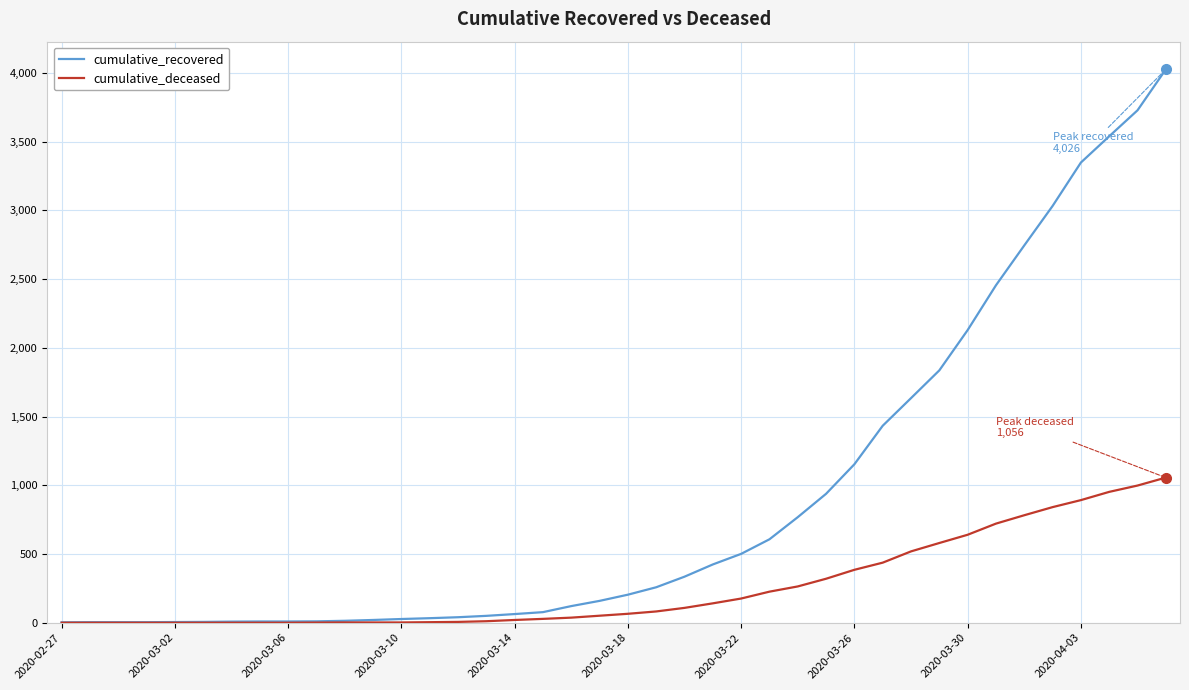

What is the maximum value shown in the chart?

4026